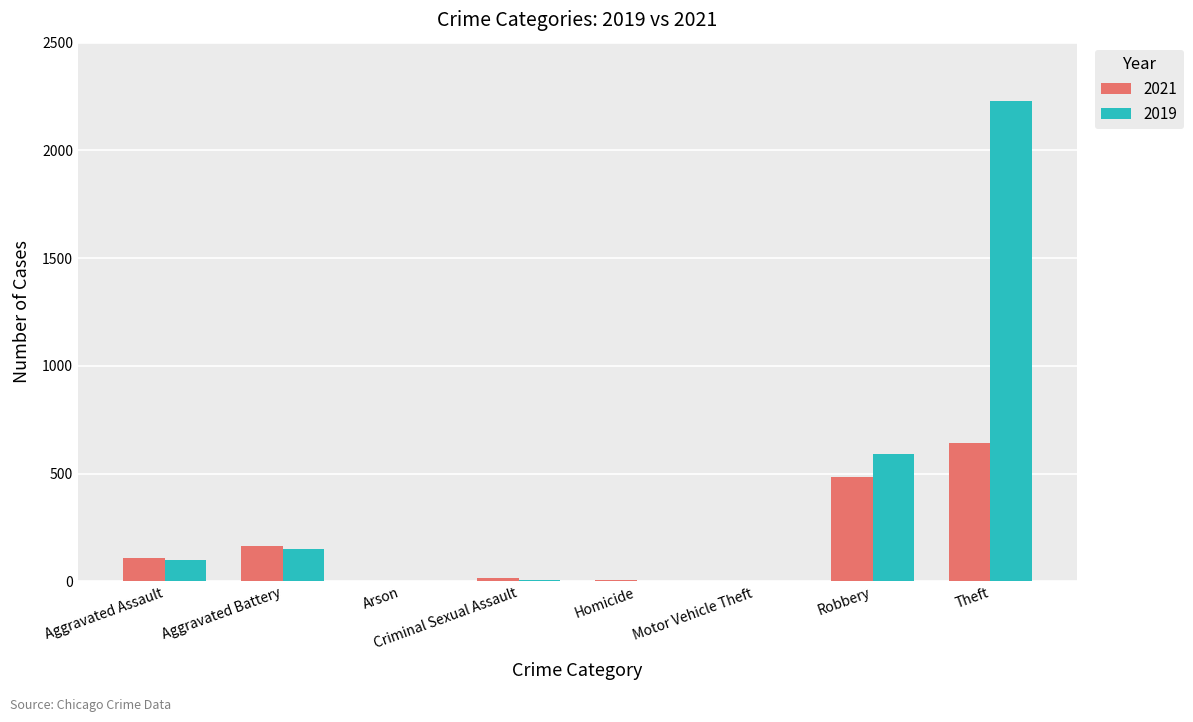

What is the average value of the 2021 series?

178